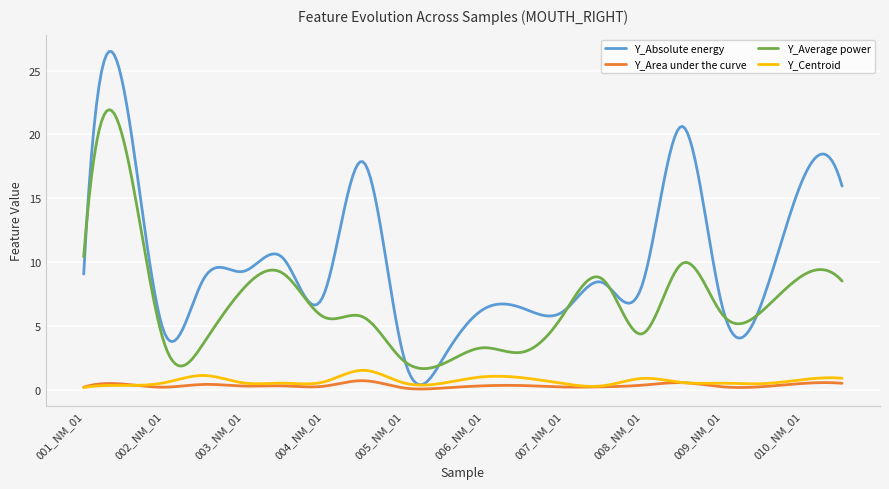

What is the greatest value displayed?

26.5